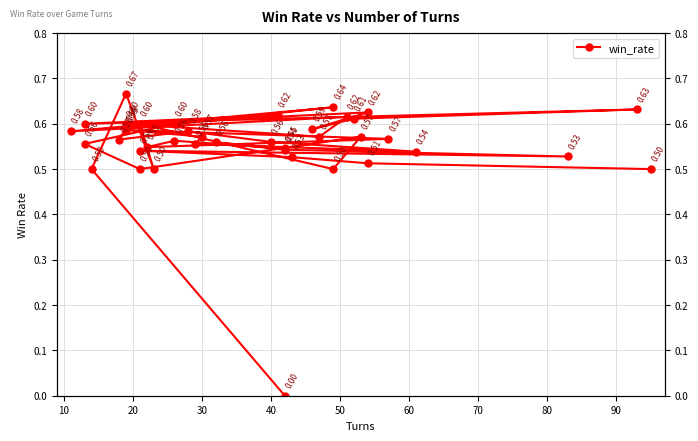

Reading left to right, list all the values displayed in this chart.

0.0	0.5	0.7	0.5	0.6	0.5	0.6	0.5	0.6	0.6	0.6	0.6	0.6	0.6	0.6	0.6	0.6	0.6	0.6	0.6	0.6	0.6	0.6	0.6	0.6	0.5	0.6	0.6	0.6	0.6	0.5	0.6	0.5	0.6	0.5	0.5	0.5	0.5	0.5	0.5